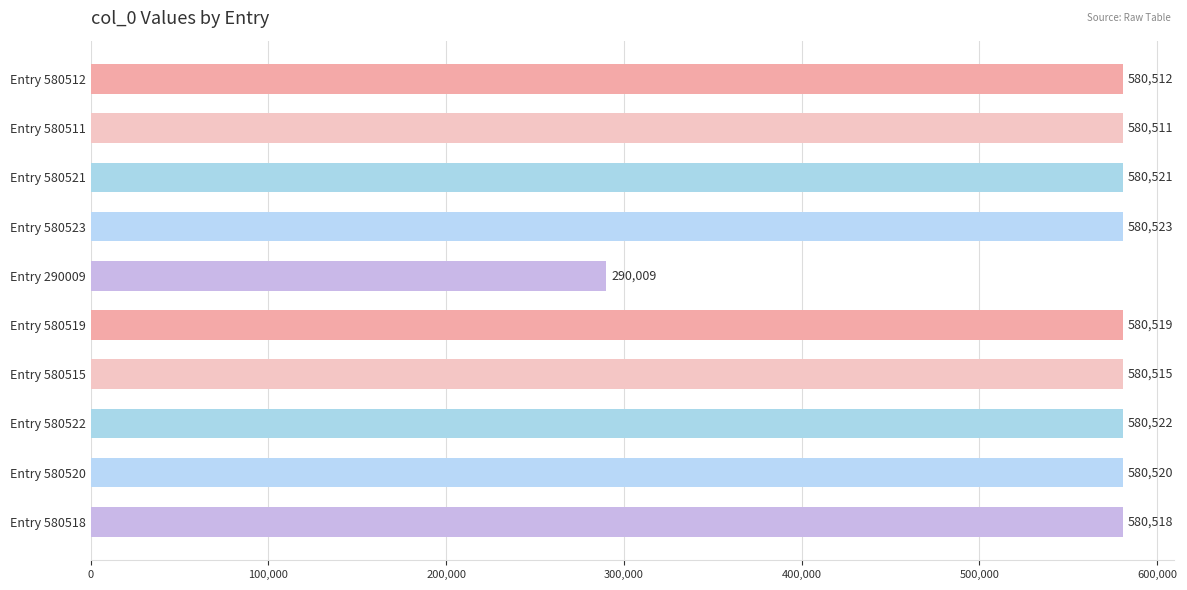

The value at Entry 290009 is 156817. True or false?

False